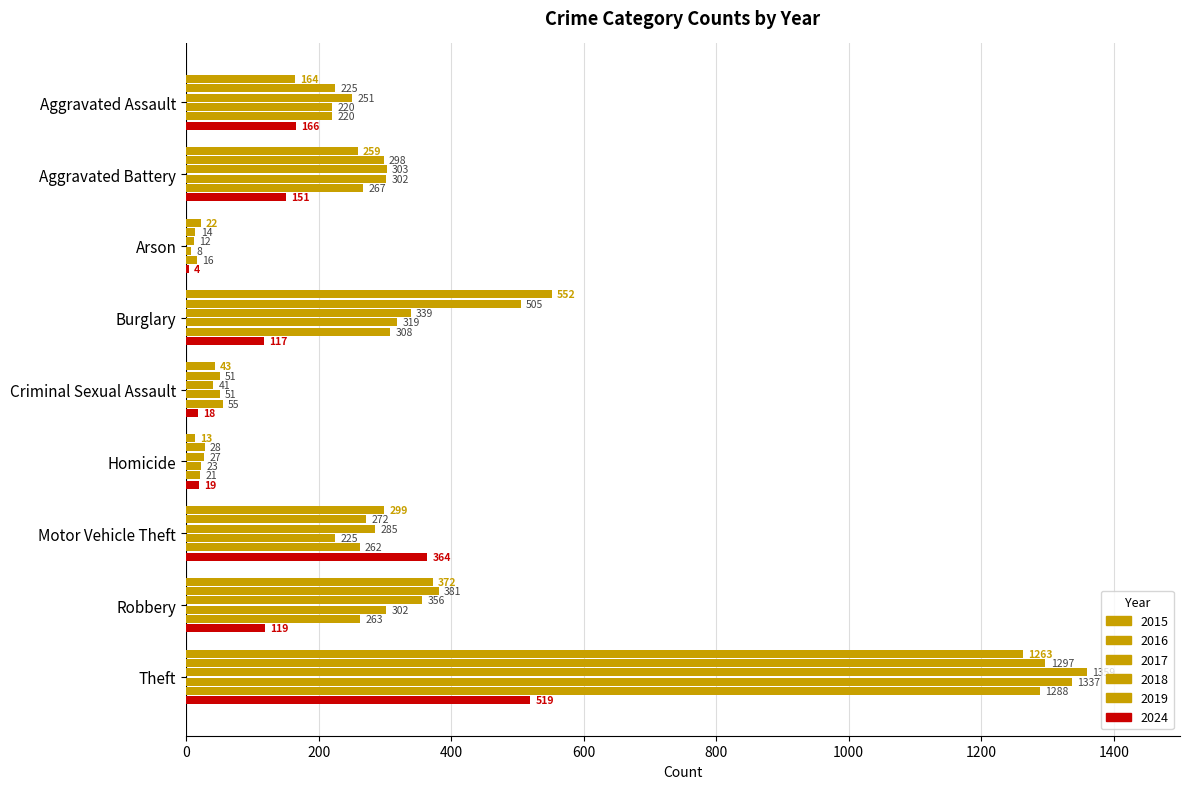

How many categories are shown in the chart?

9